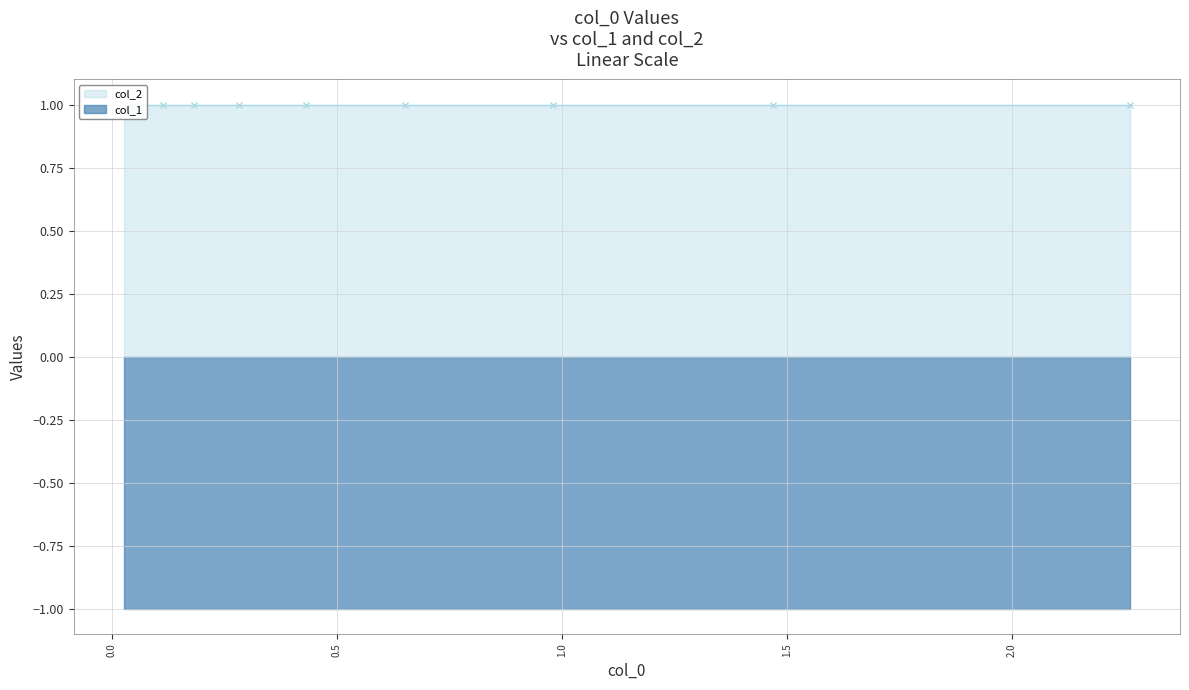

How many lines are shown in the chart?

2